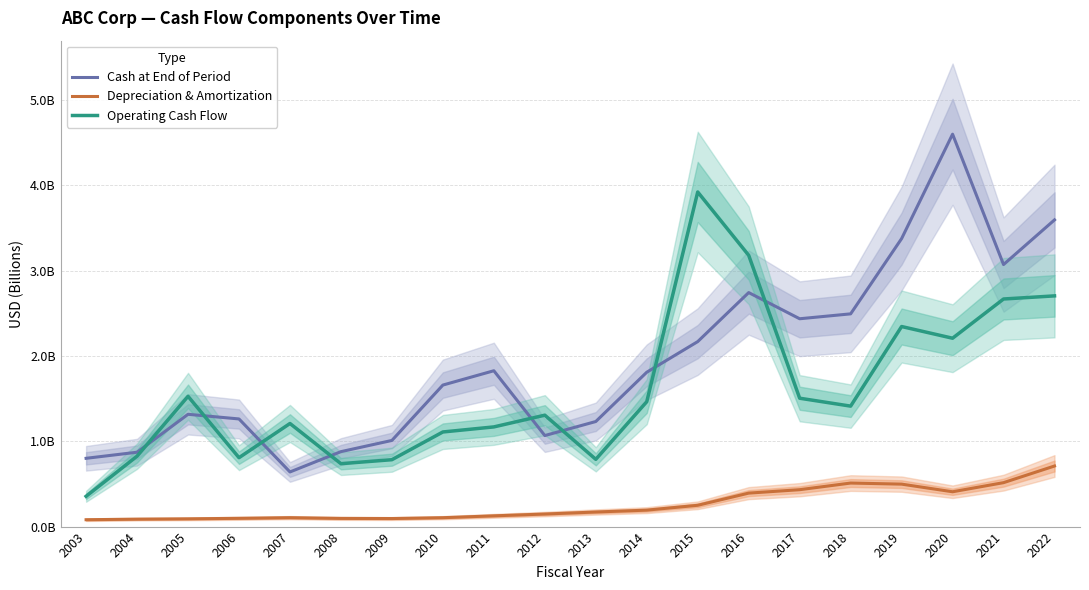

Between 2019 and 2021, which series saw the biggest shift?

Operating Cash Flow